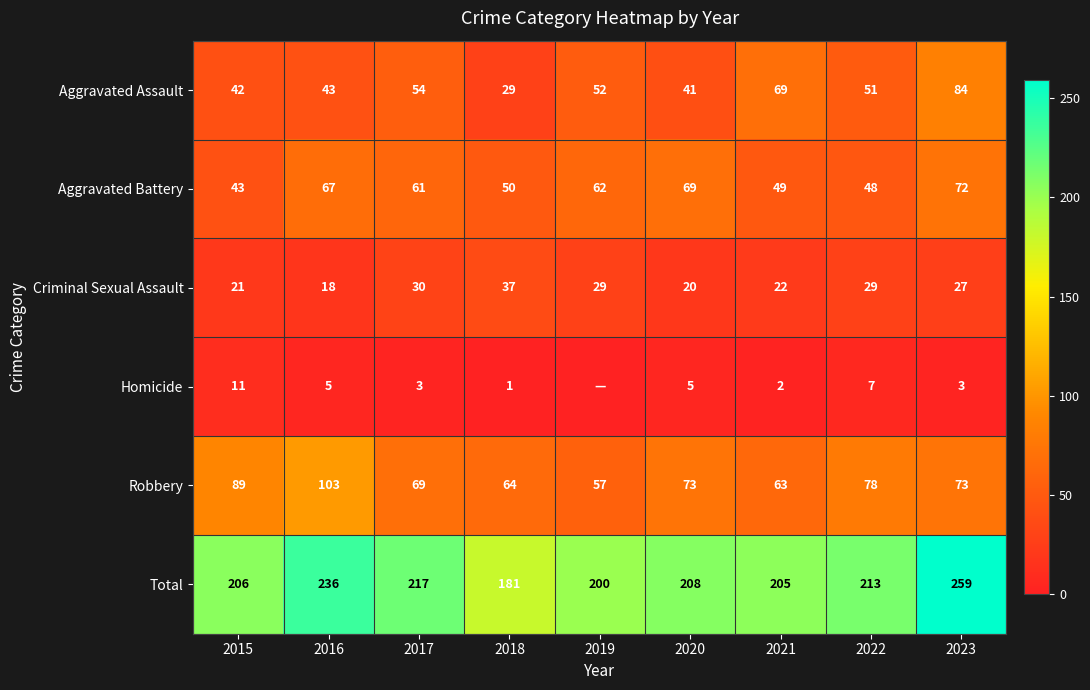

What is the difference between the highest and lowest values at 2016?

231